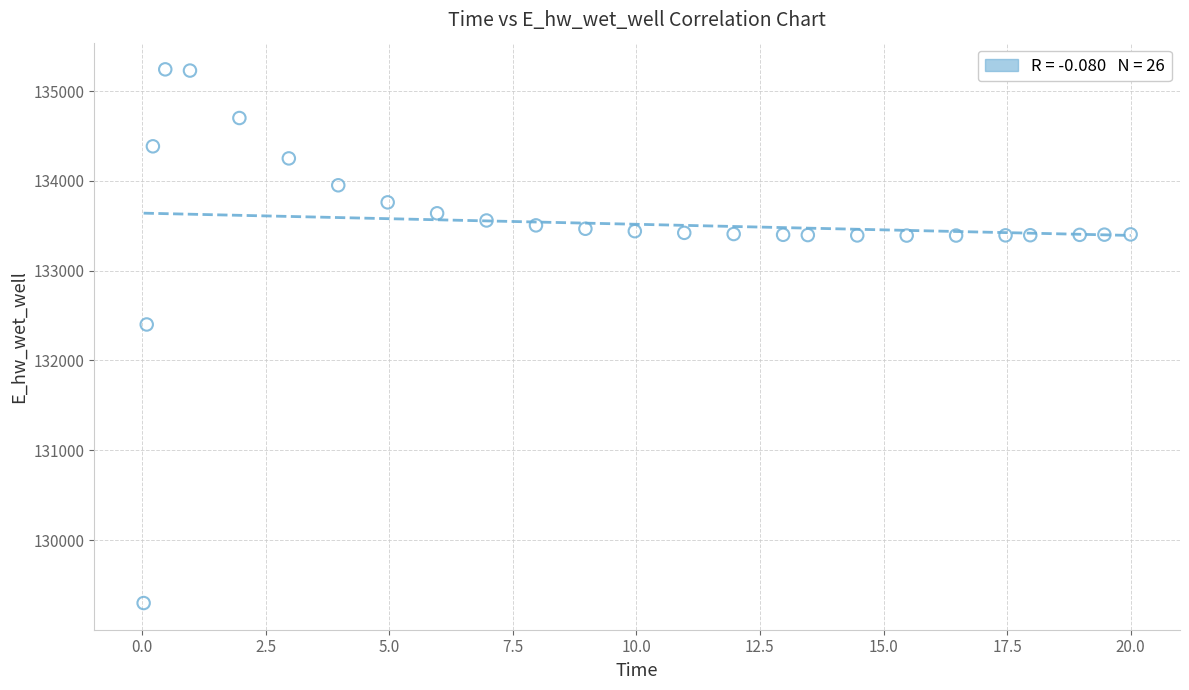

What is the range of X values (max minus min)?

20.0